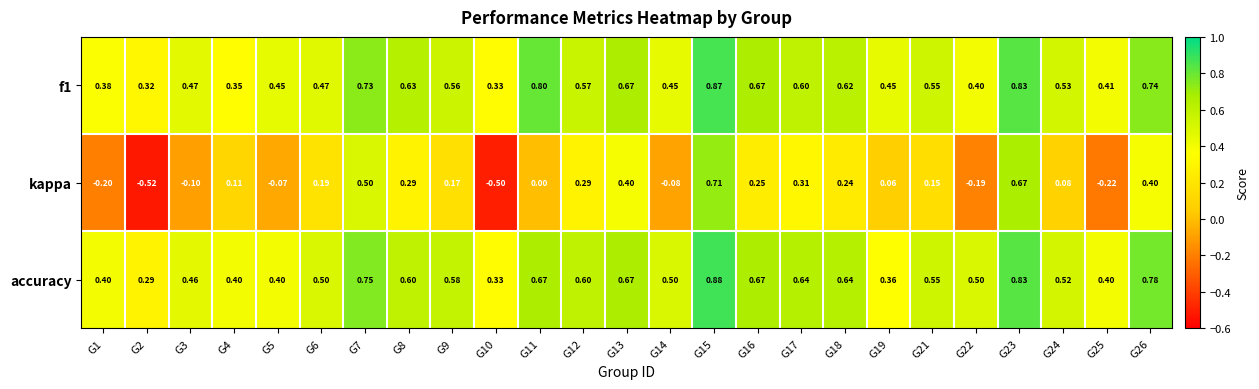

Is the value of kappa at G23 greater than the value of accuracy at G22?

Yes